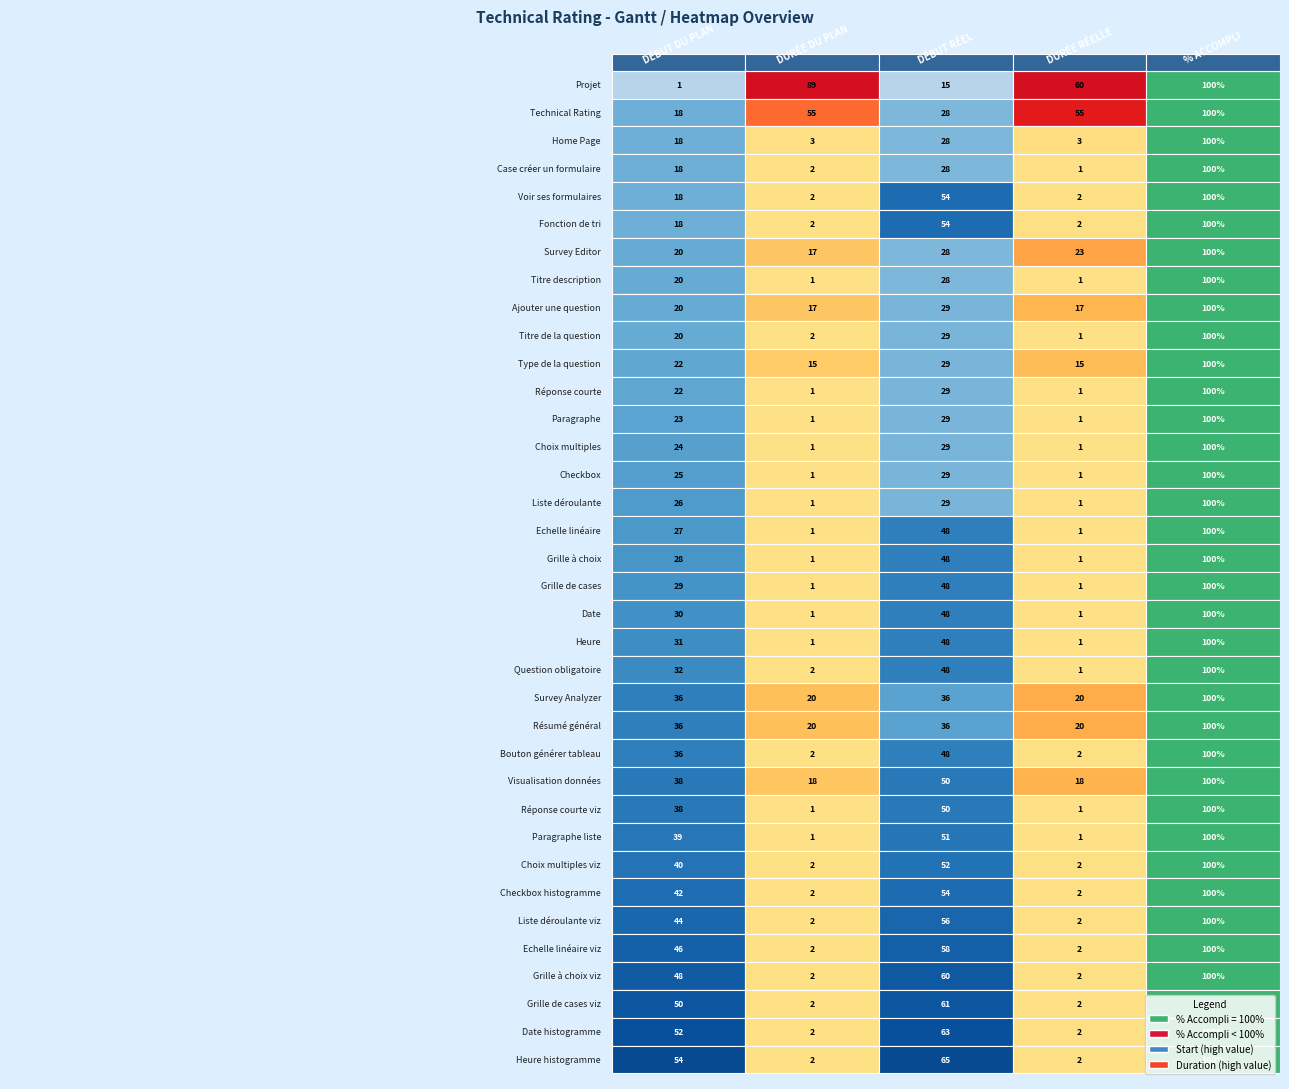

What is the smallest value displayed?

1